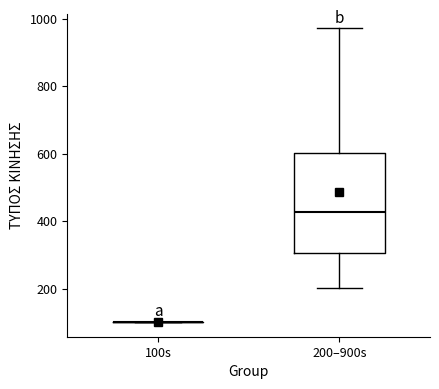

Reading left to right, transcribe this box plot: for each box, give where its median line is, the range the box spans, and where its two whiskers end, as read against the y-axis. The values are not printed on the chart, so give them approximately, as read against the axis.

100s: box collapsed to a line at 100, whiskers 100 to 100
200–900s: median 420, box 300 to 600, whiskers 200 to 980